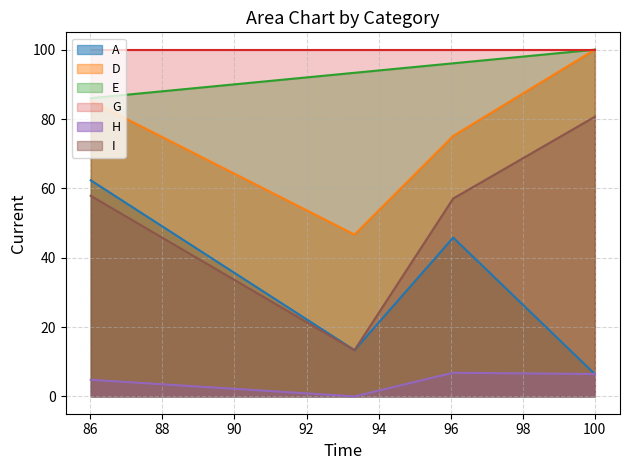

What is the greatest value displayed?

100.0